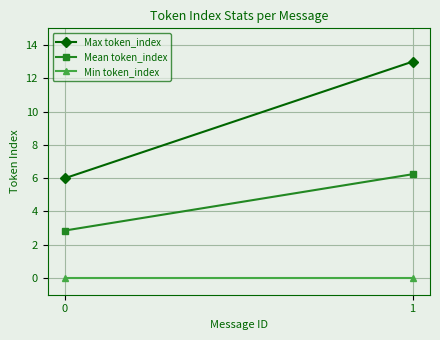

Which has a higher value, 0 or 1?

1